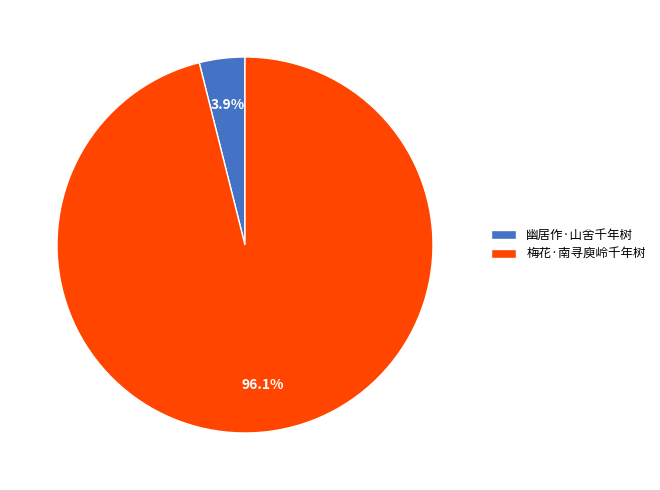

How many slices are in this pie chart?

2